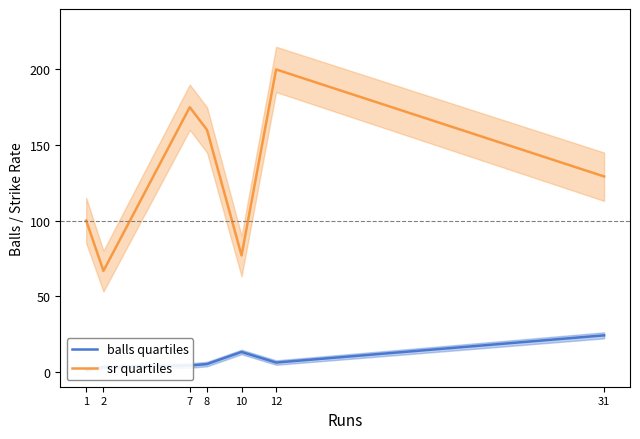

The balls quartiles series shows 0.9 at 7. True or false?

False